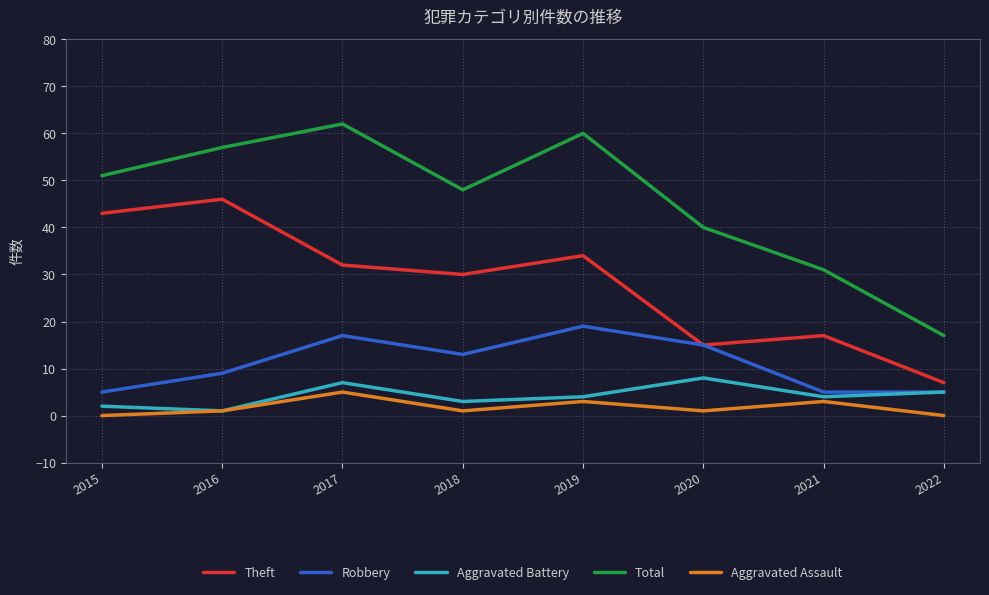

What is the spread (max minus min) of values at 2015?

51